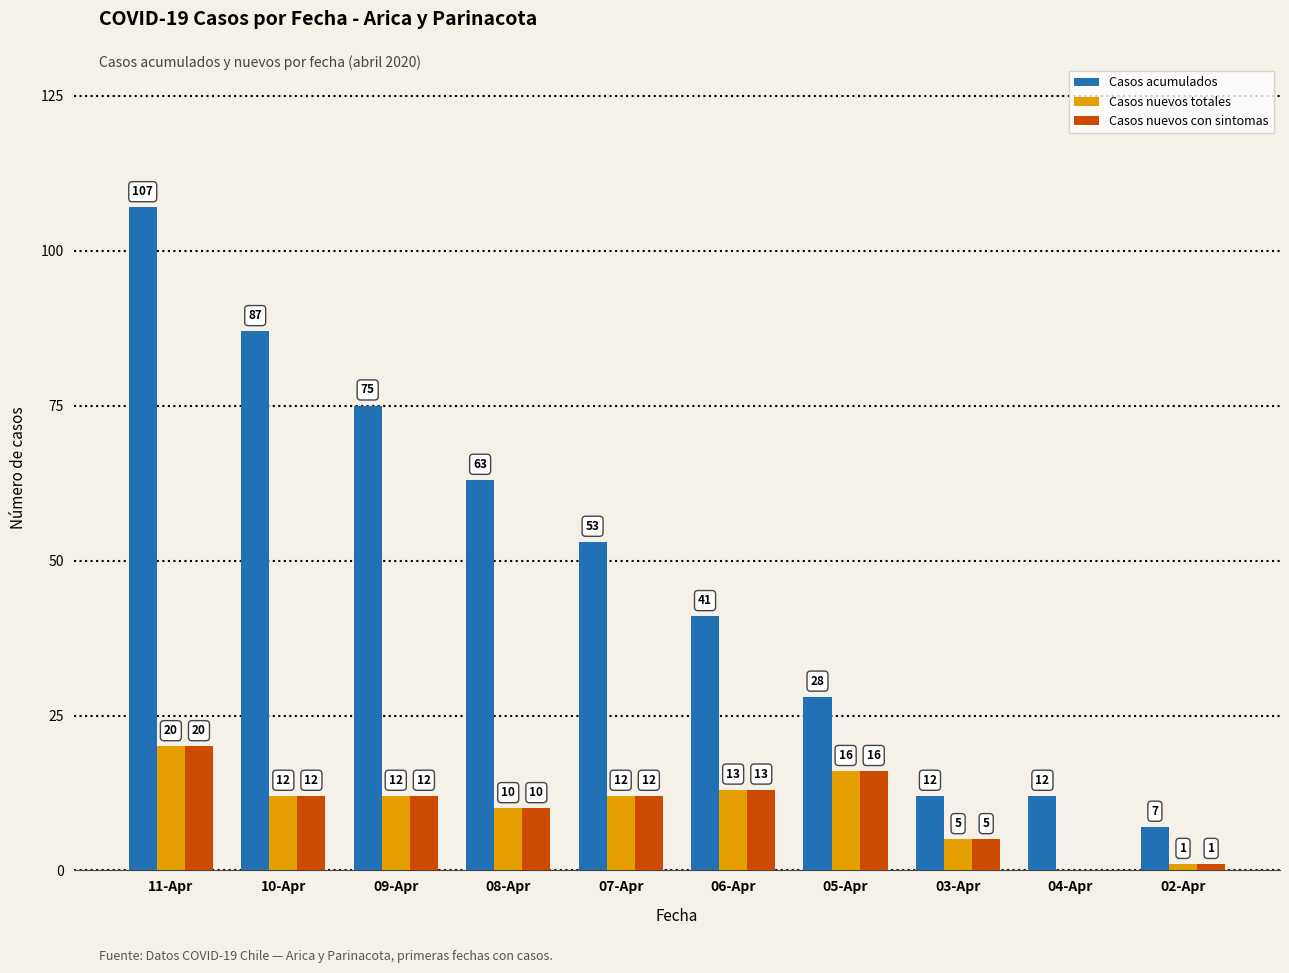

Reading left to right, transcribe all the data shown in this chart.

Casos acumulados: 107	87	75	63	53	41	28	12	12	7
Casos nuevos totales: 20	12	12	10	12	13	16	5	0	1
Casos nuevos con sintomas: 20	12	12	10	12	13	16	5	0	1